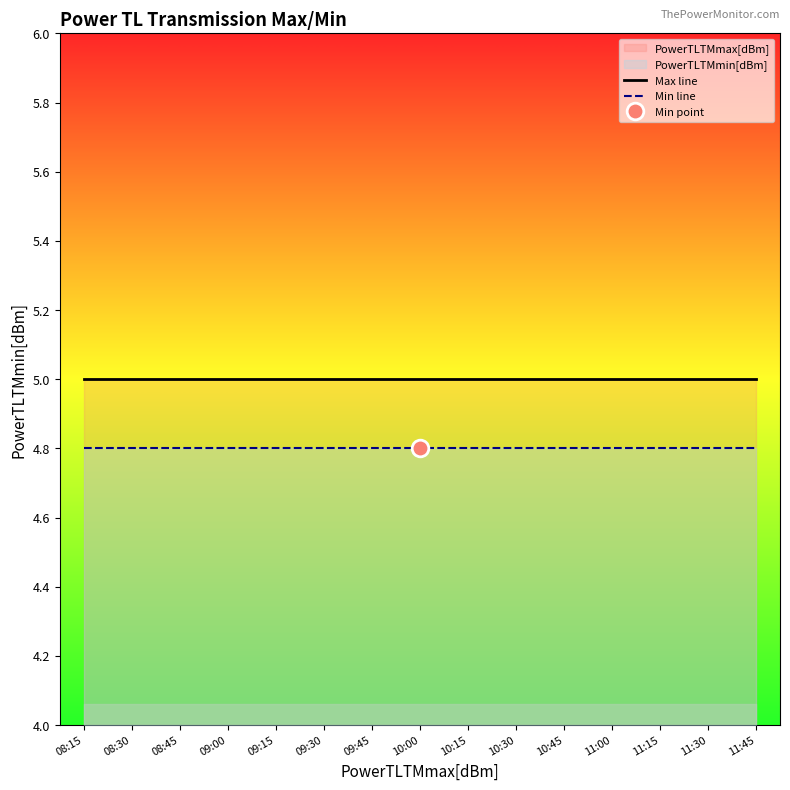

List the series in order of their overall mean, highest first.

Max line, Min line